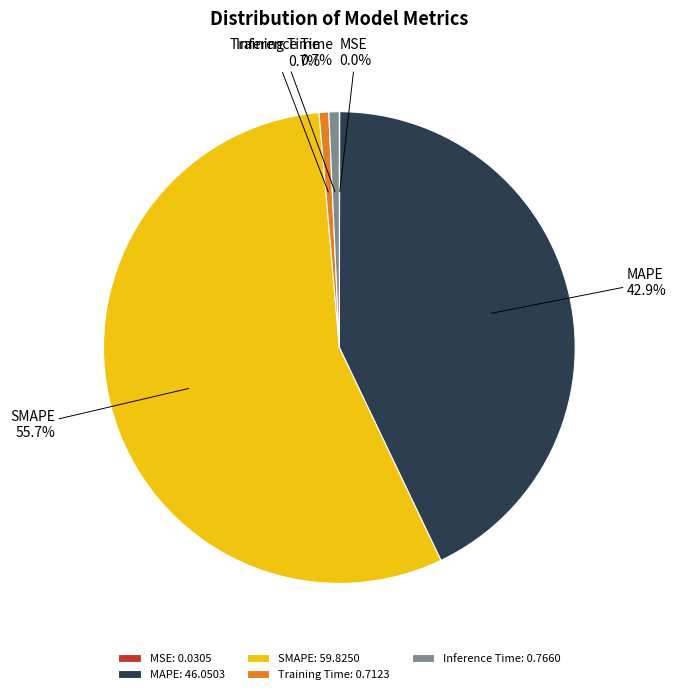

Is there any slice that represents more than half of the pie?

Yes